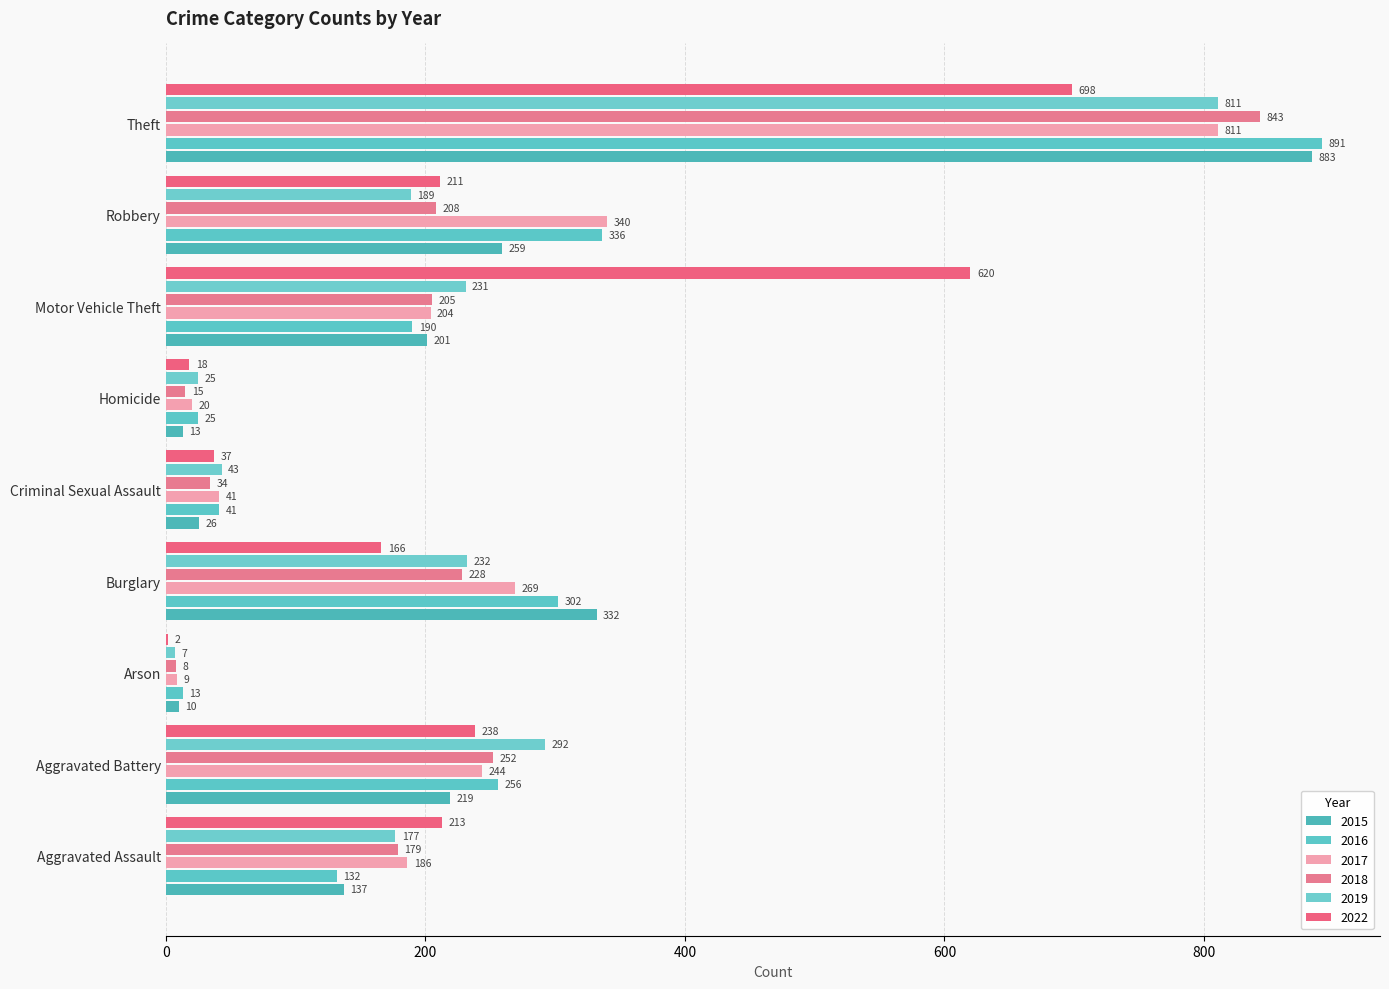

What are all the series names shown in the legend?

2015, 2016, 2017, 2018, 2019, 2022